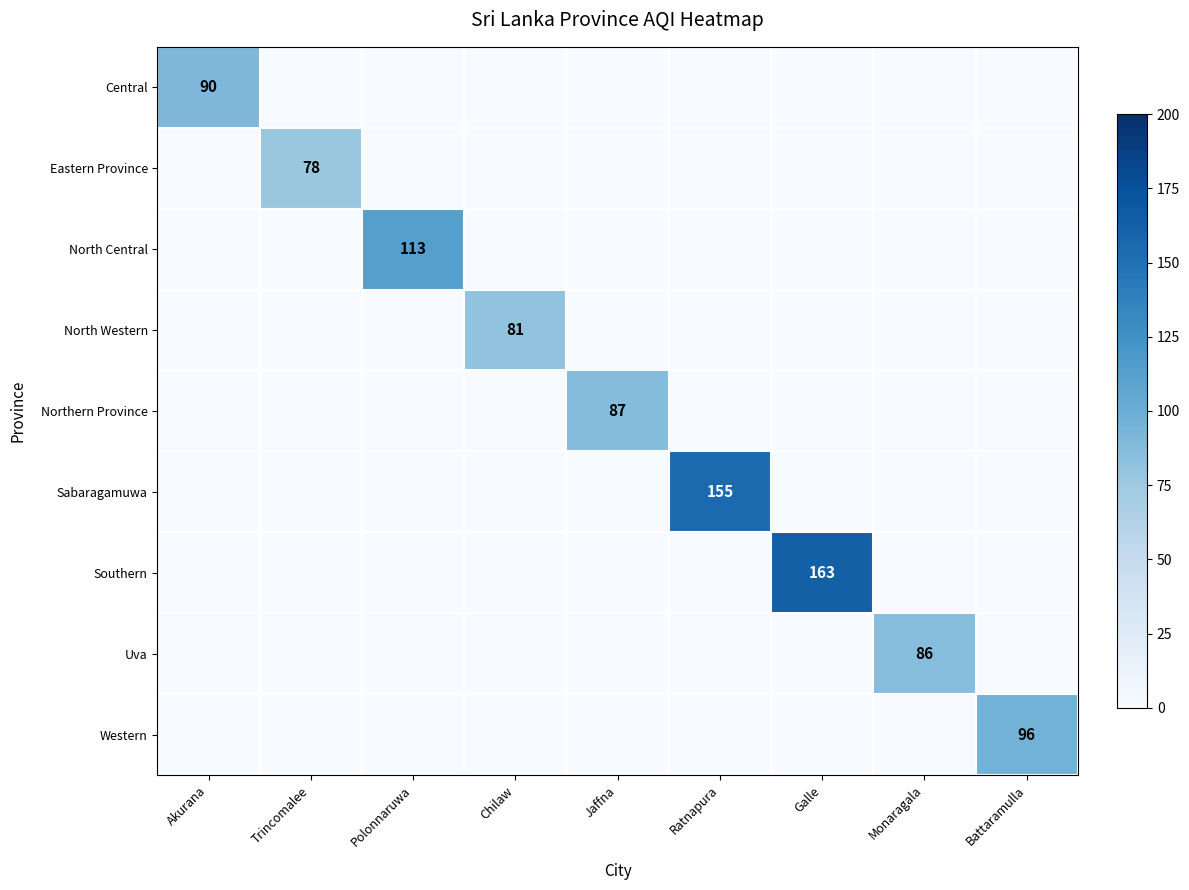

Which series has the largest total across all categories?

Southern